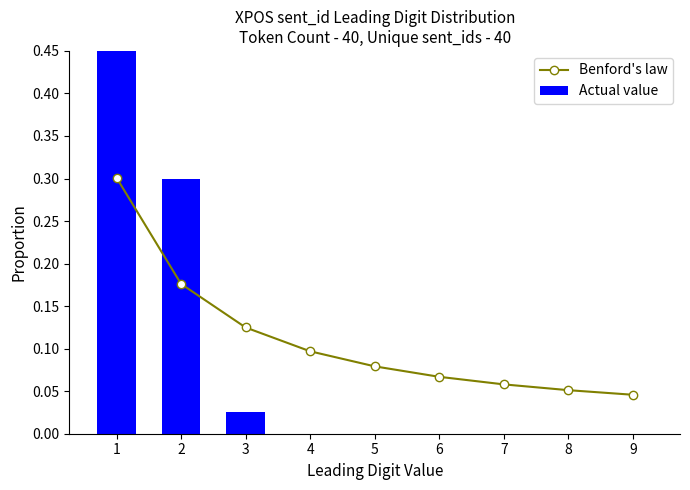

At which label does Actual value reach its peak?

1